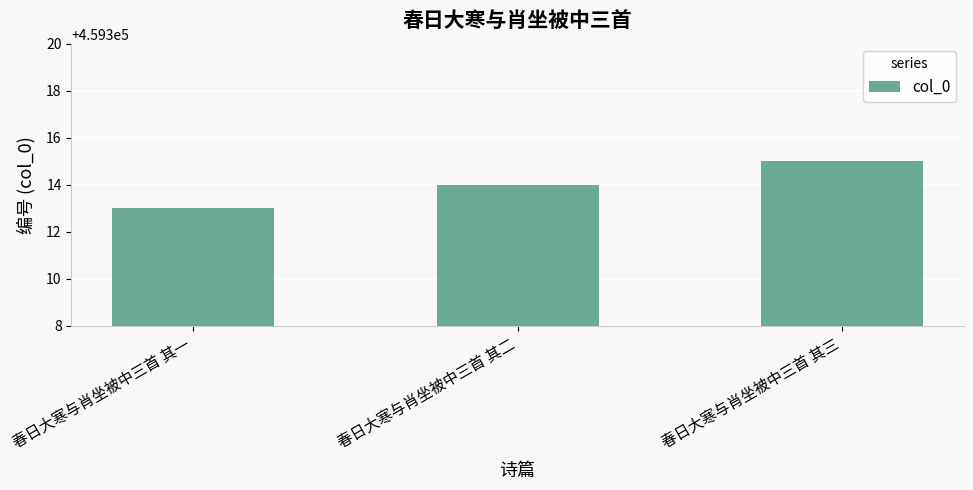

Reading left to right, what are all the values shown in this chart?

459313	459314	459315